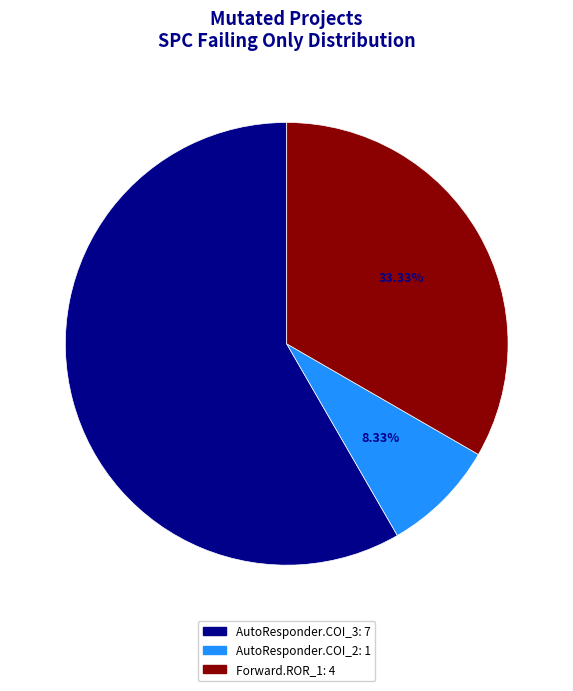

Combined, do AutoResponder.COI_2: 1 and AutoResponder.COI_3: 7 account for over 50%?

Yes